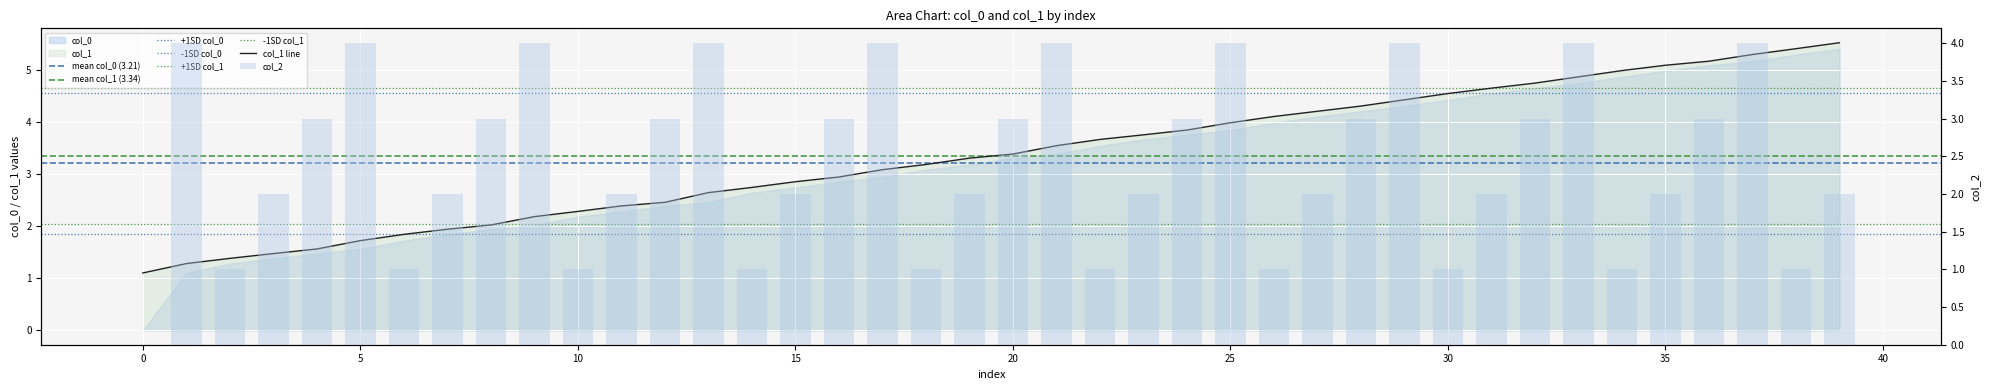

How many bars are there in total?

40